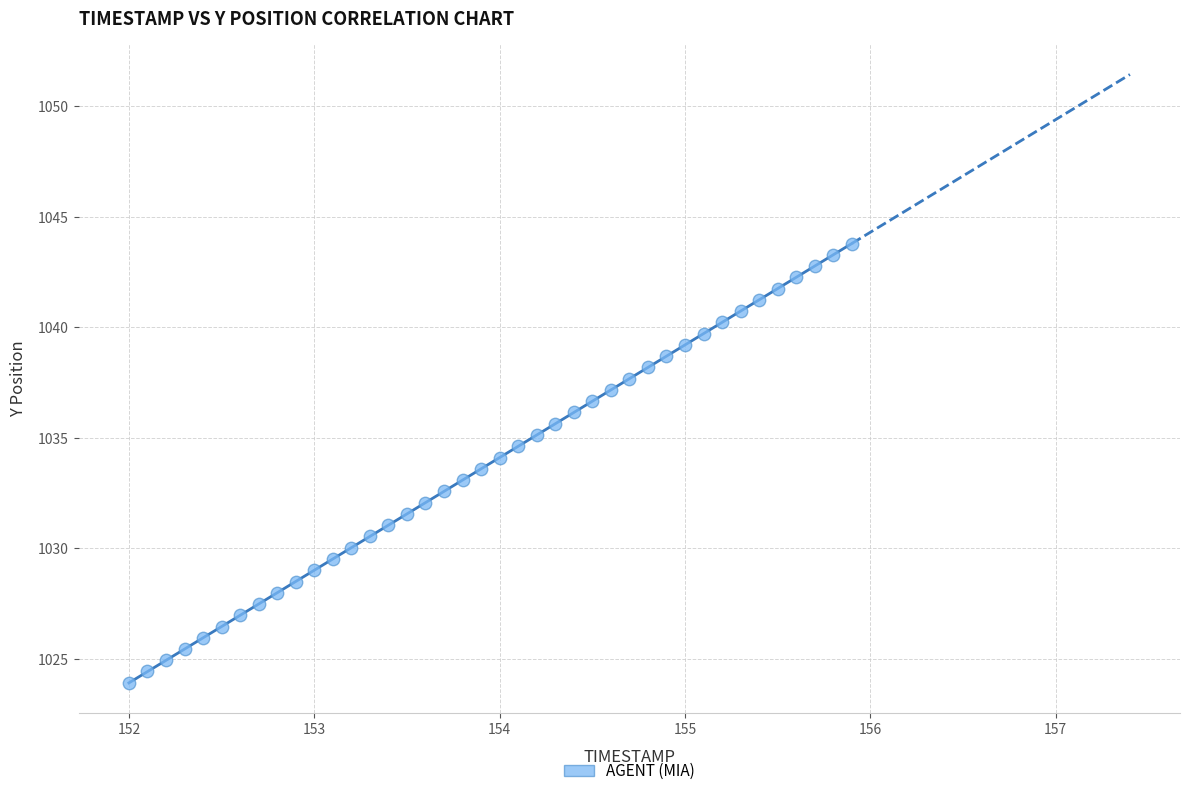

What is the range of X values (max minus min)?

3.9